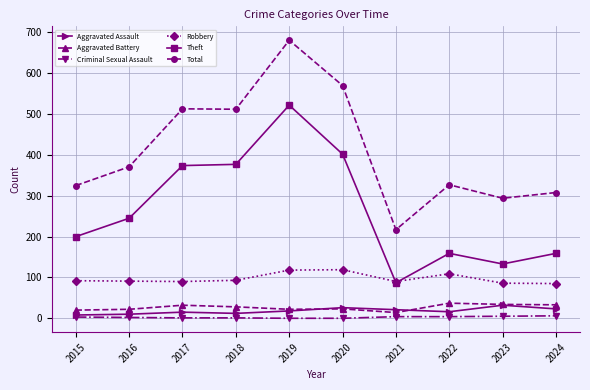

What is the value of the Criminal Sexual Assault point at the 4th from the left?

1